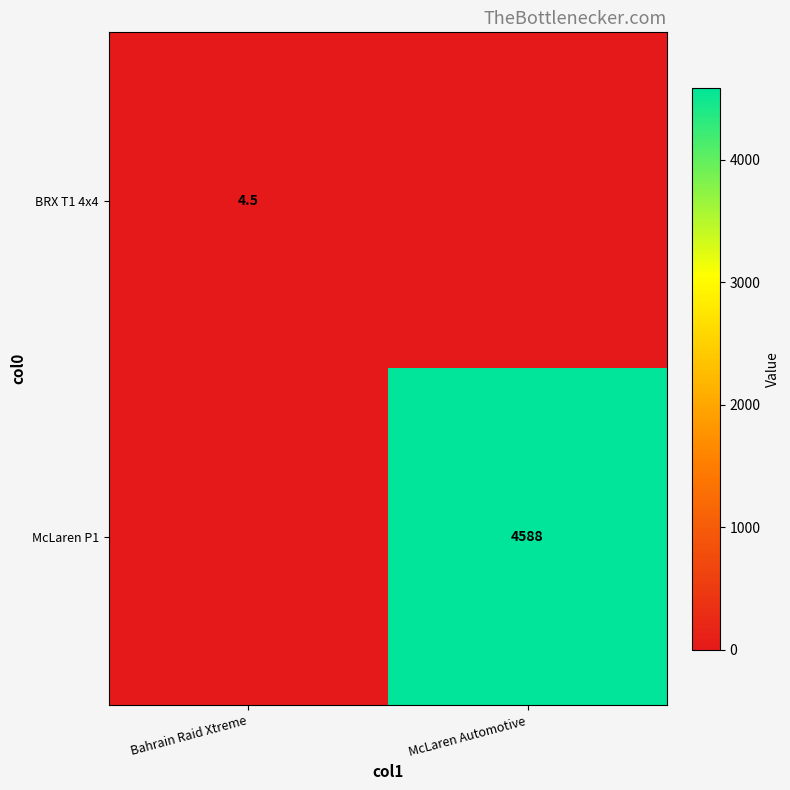

True or false: McLaren P1 has a value of 4588.0 at McLaren Automotive.

True